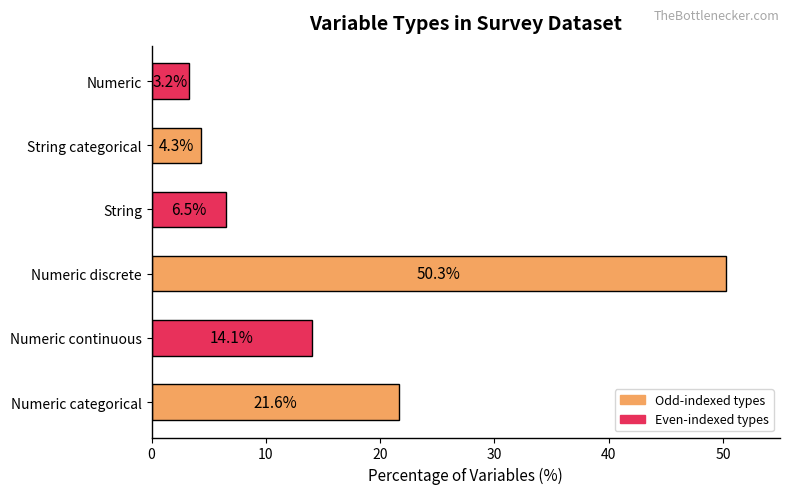

How many bars are there in total?

6